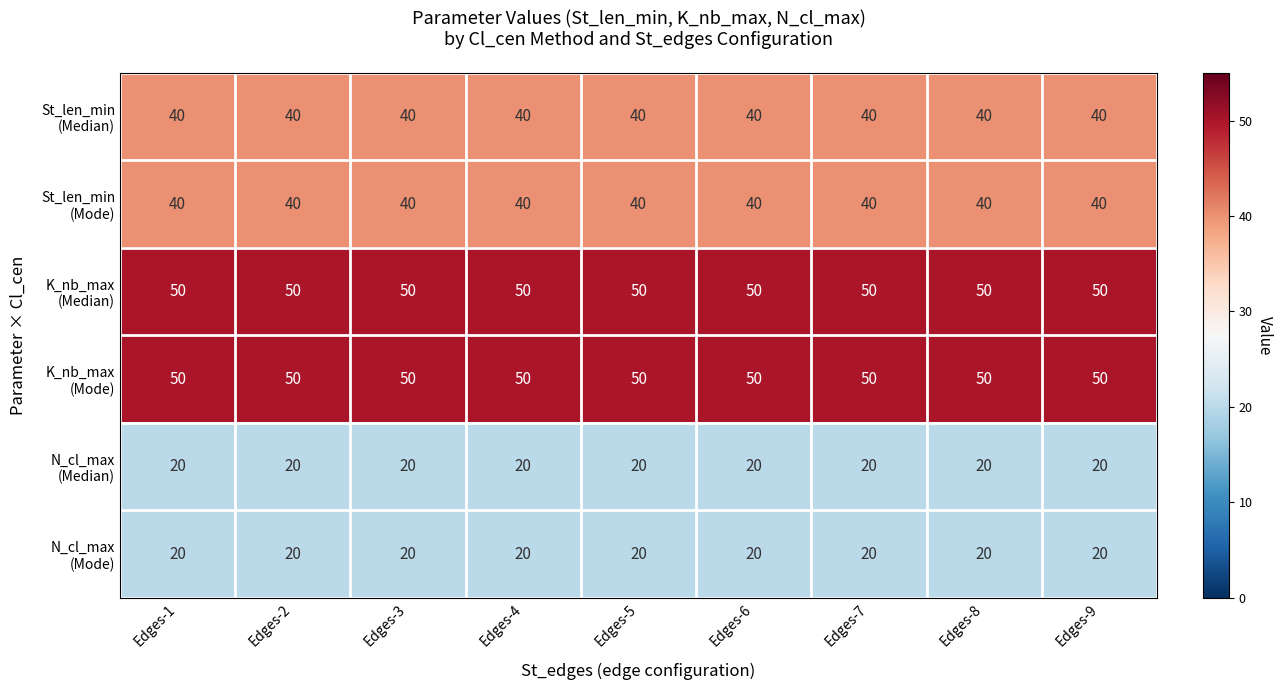

What is the spread (max minus min) of values at Edges-1?

30